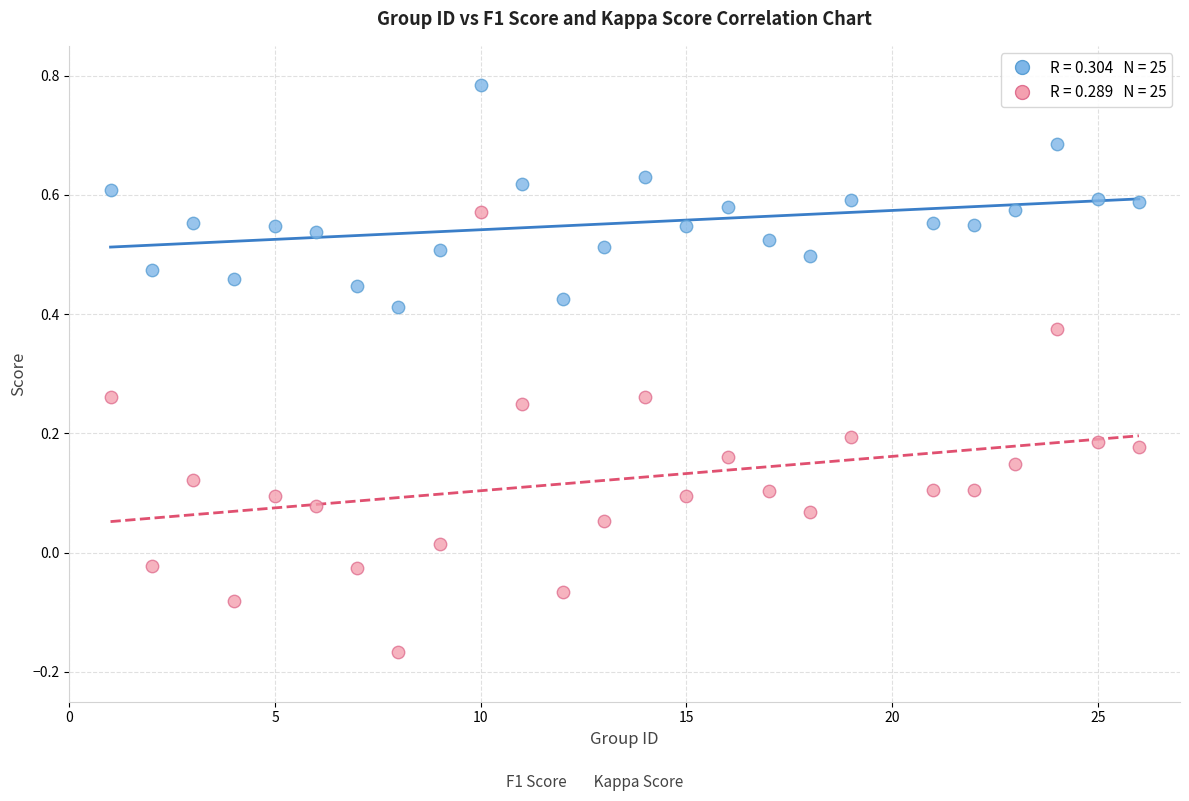

Across all data points, what is the range of Y values (max minus min)?

1.0